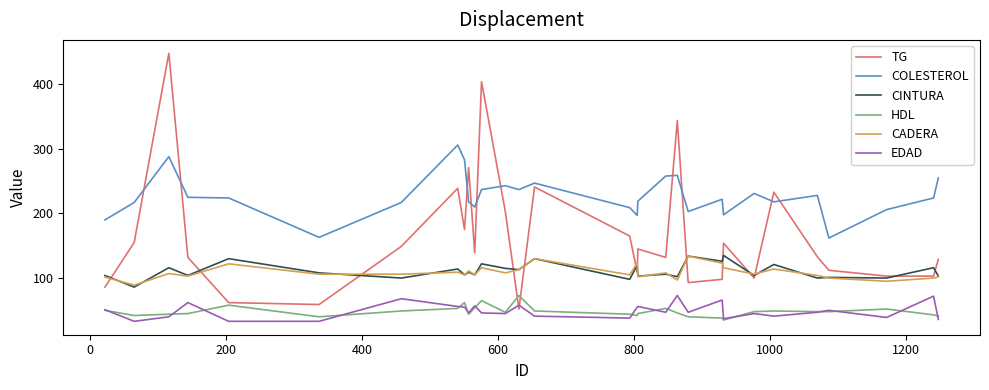

What is the greatest value displayed?

448.0